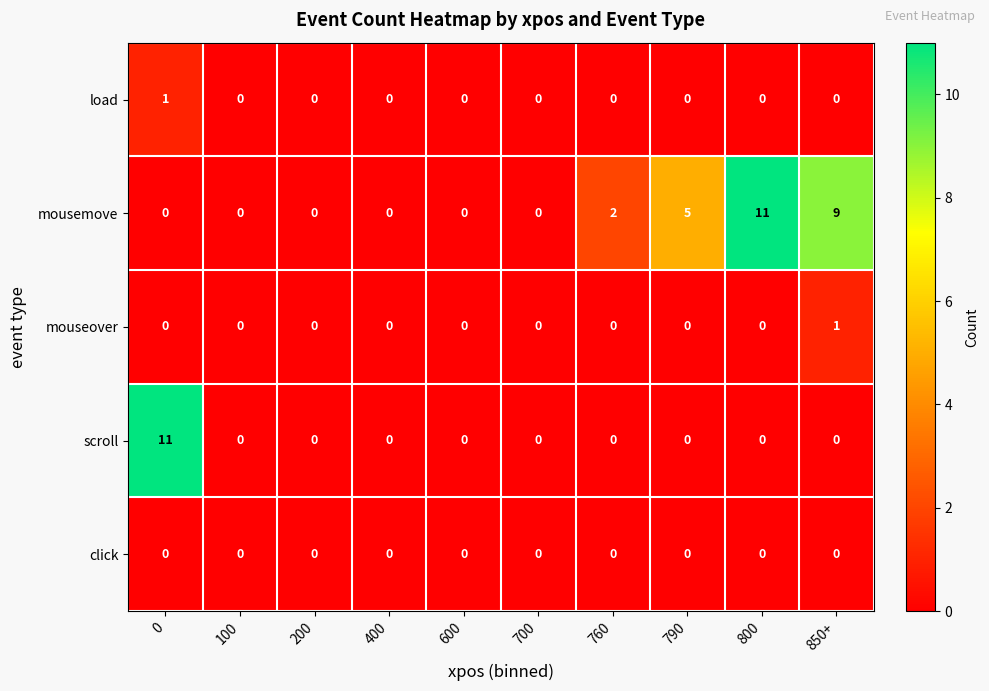

What is the difference between the maximum and second lowest values in the scroll series?

11